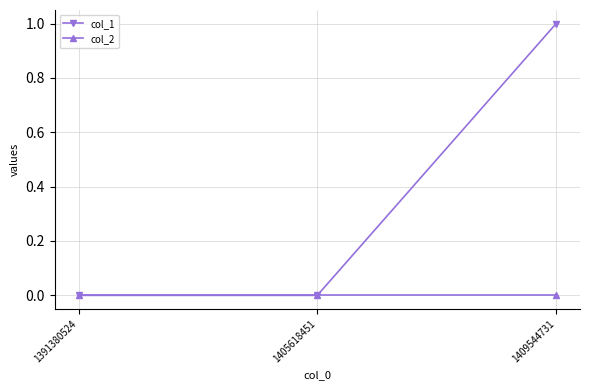

List the series in order of their peak value, lowest first.

col_2, col_1